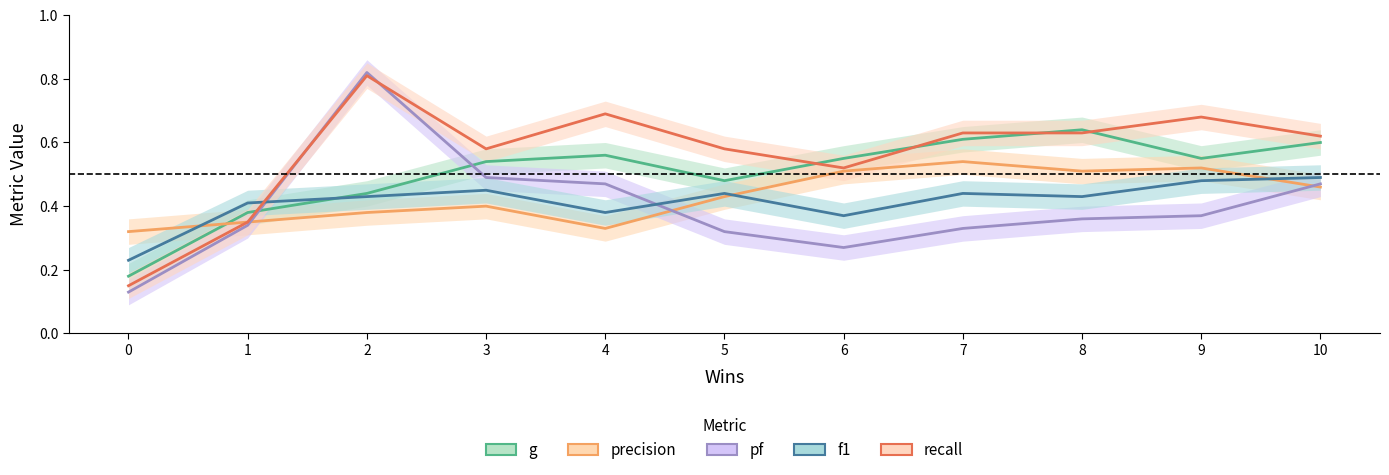

What is the spread (max minus min) of values at 3?

0.2